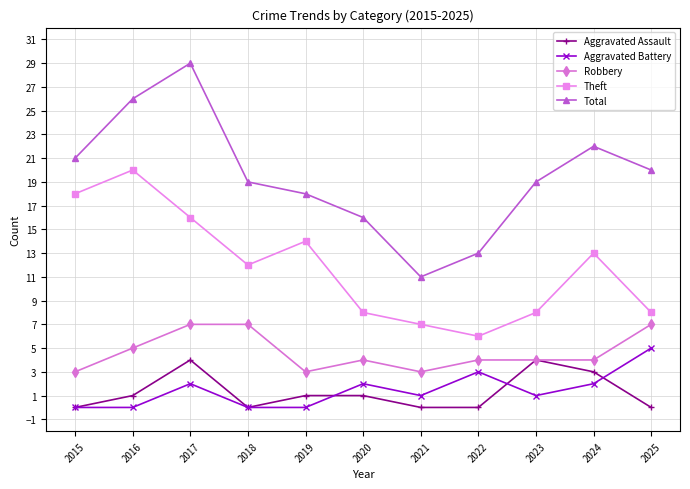

What is the difference between the maximum and second lowest values in the Aggravated Assault series?

4